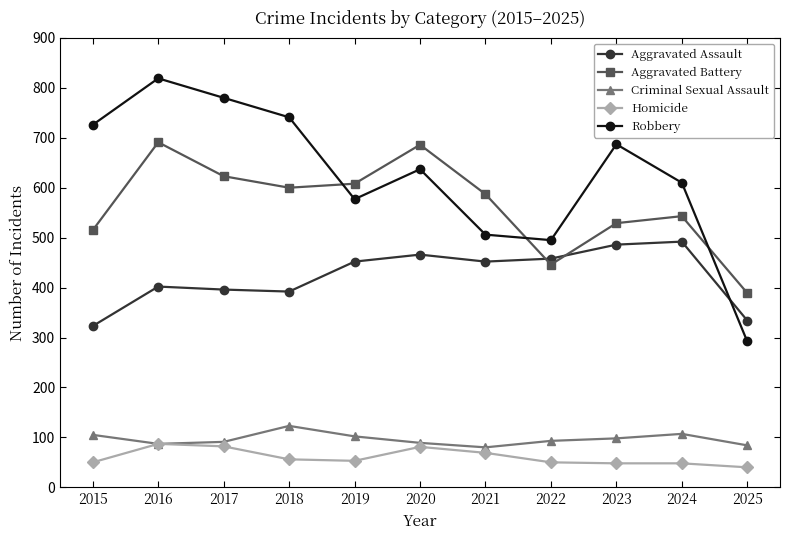

What is the value of the Criminal Sexual Assault point at the 3rd from the left?

91